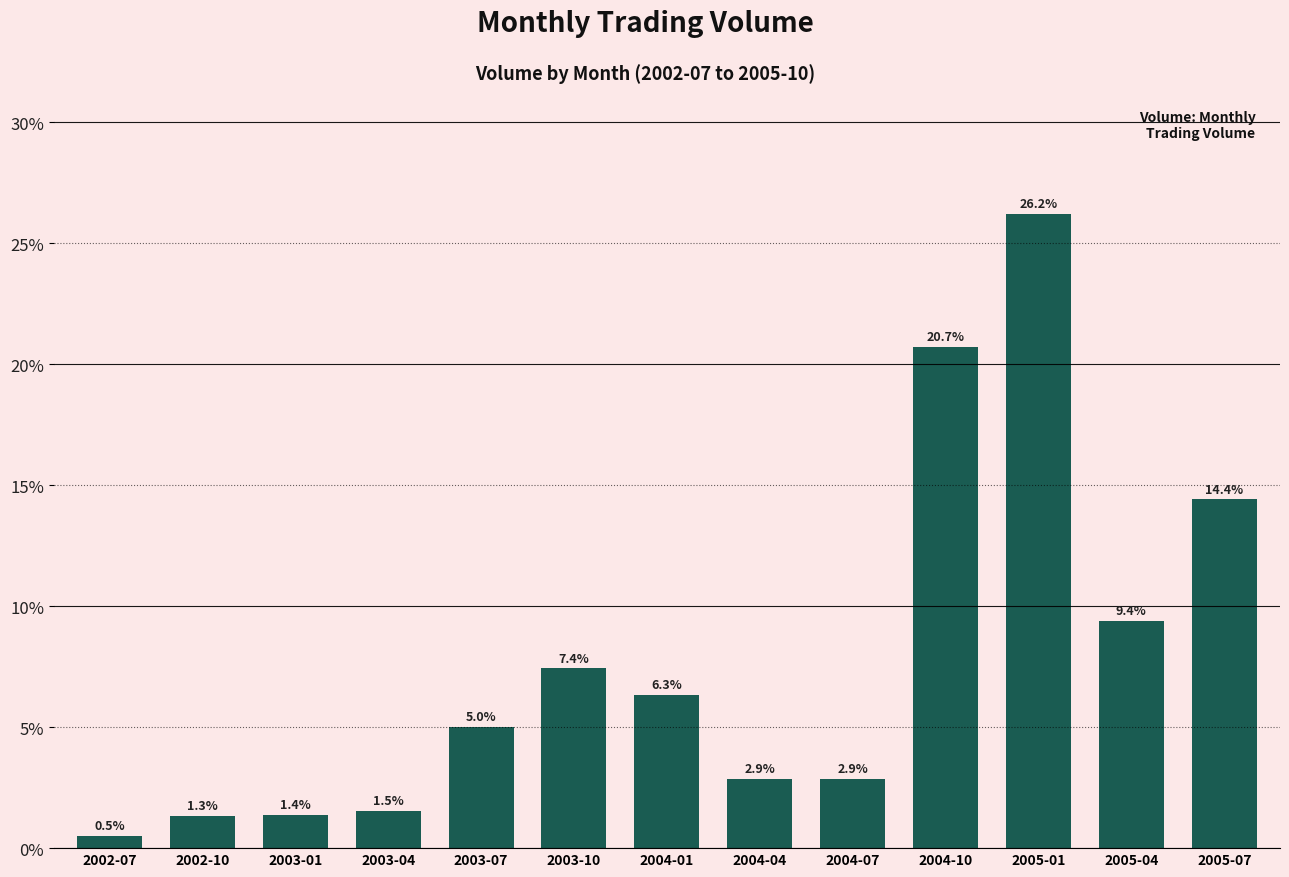

Read the value at 2004-01.

6.3